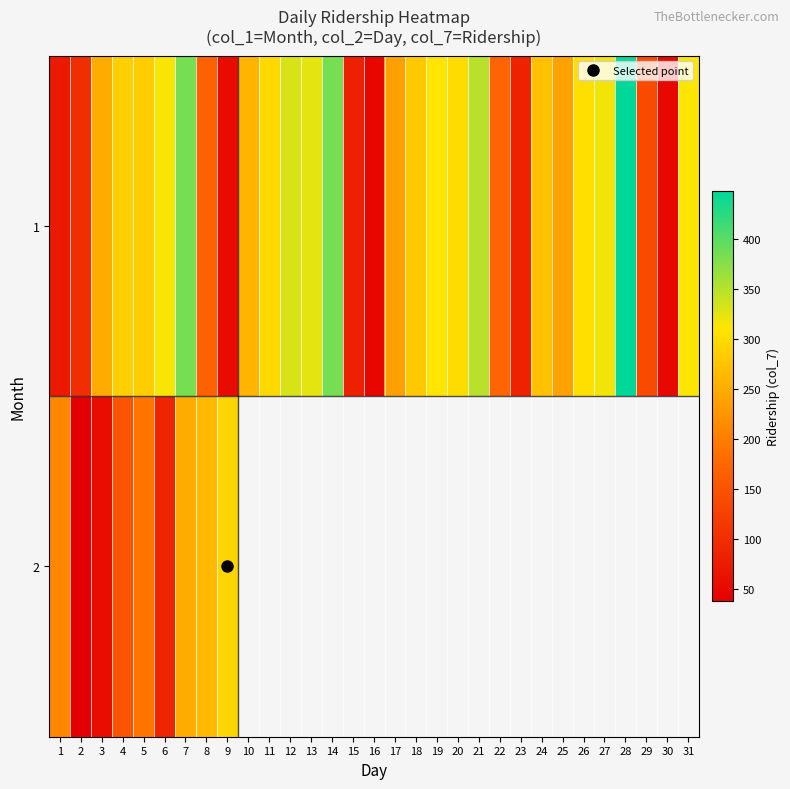

Between 18 and 3, which is larger?

18